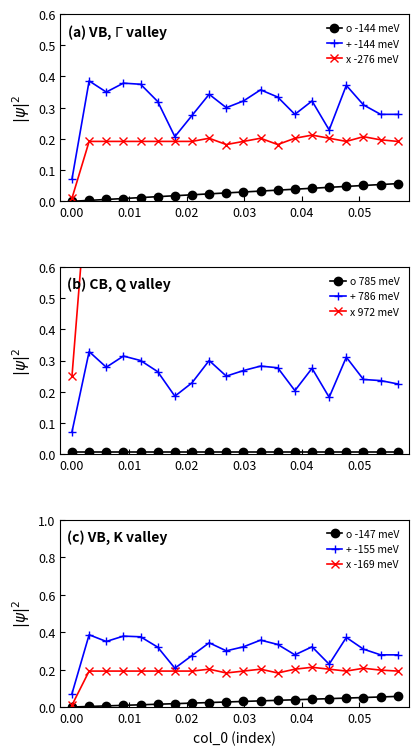

How many interior local peaks does the + -144 meV series have?

6